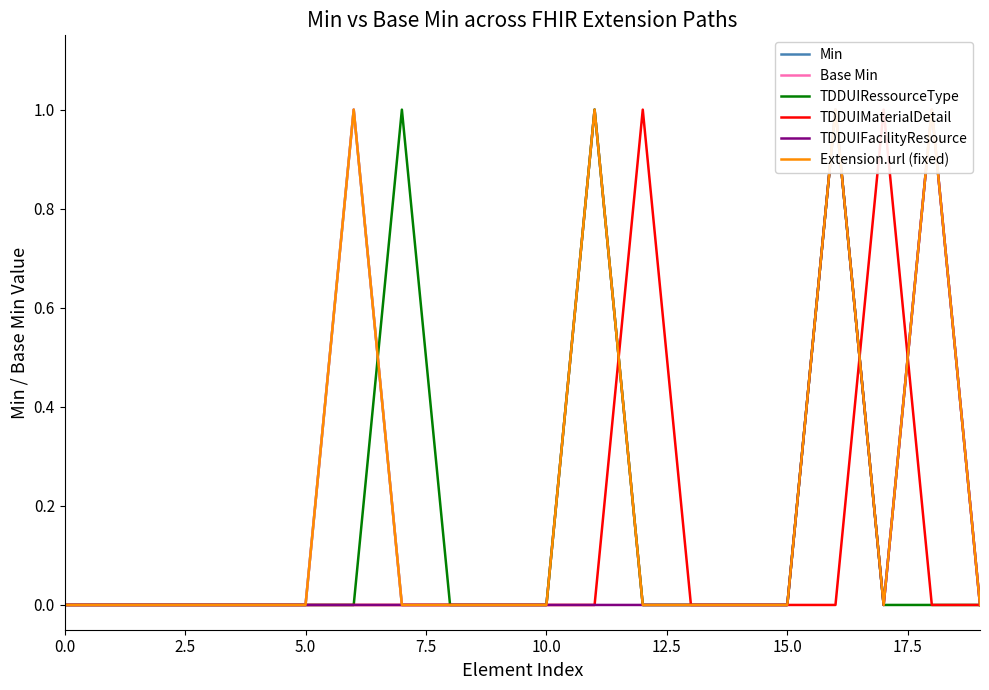

How many interior local peaks does the Base Min series have?

4